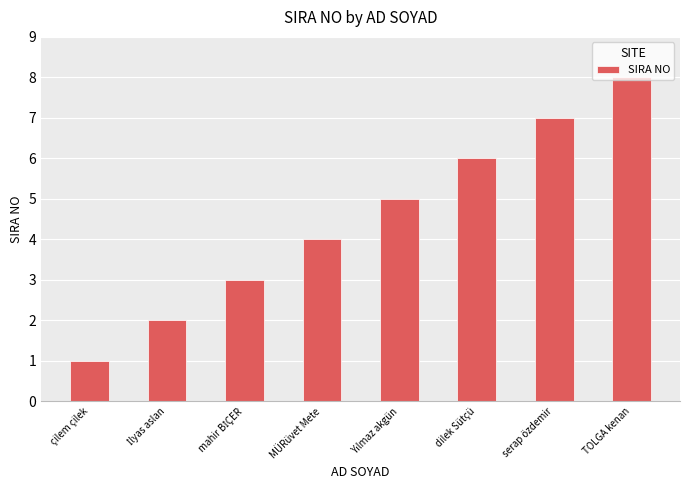

Where is the data nearest to the value 4?

MÜRüvet Mete